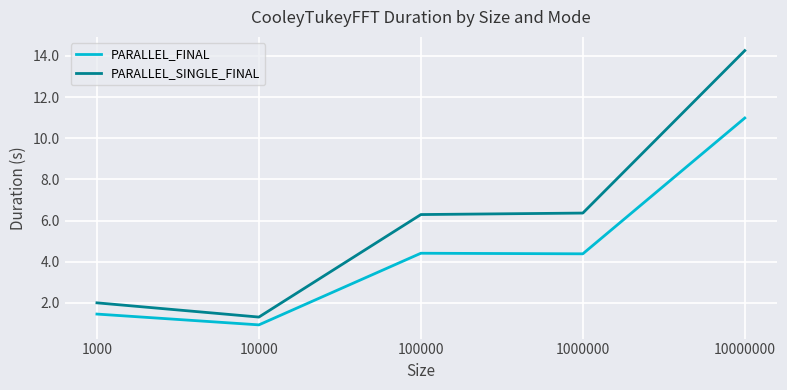

True or false: PARALLEL_FINAL and PARALLEL_SINGLE_FINAL intersect in this chart.

False